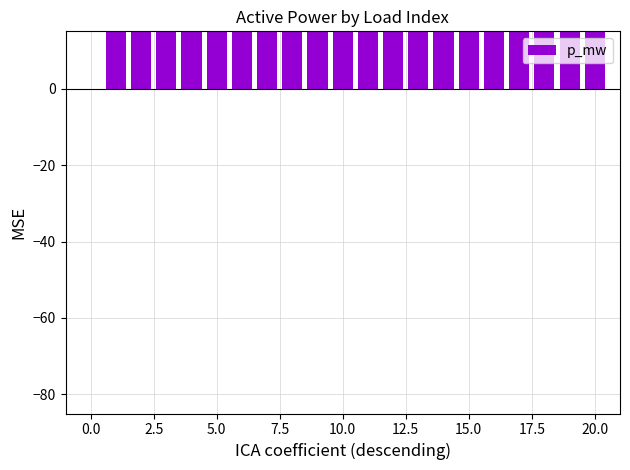

What is the sum of the values at −2.5 and 15.0?

63.9